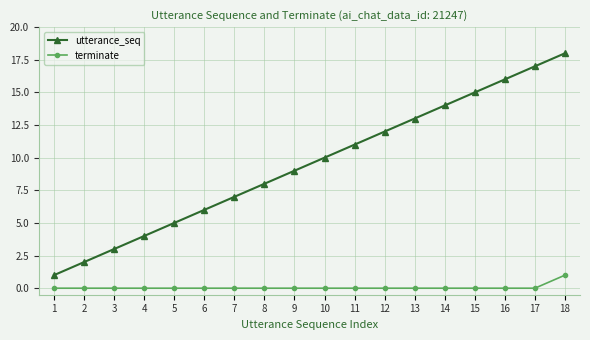

Which series has the largest range (max minus min)?

utterance_seq